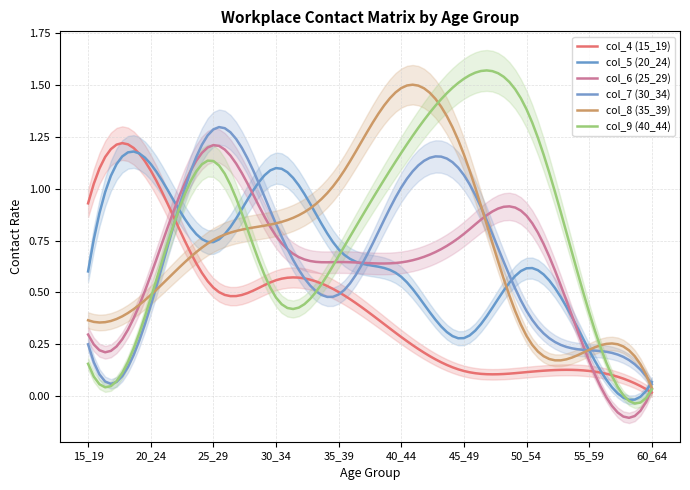

Which series has the largest total across all categories?

col_9 (40_44)